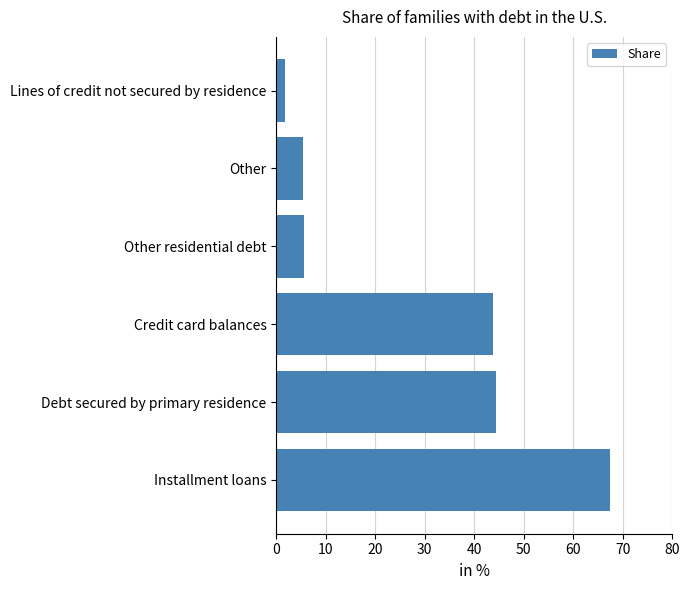

At which category does the chart reach its minimum across all series?

Lines of credit not secured by residence